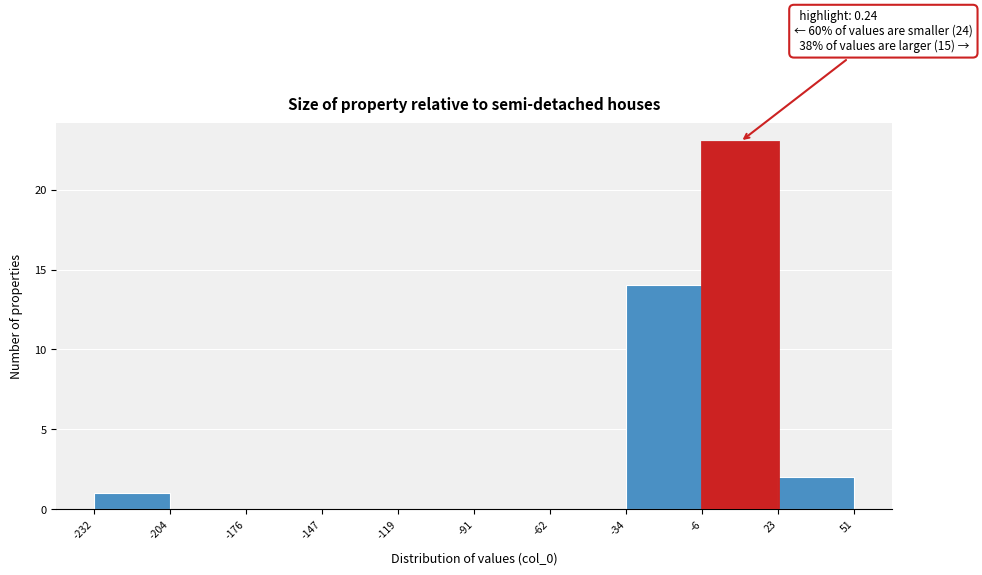

Which range on the x-axis has the tallest bar?

-6 to 23